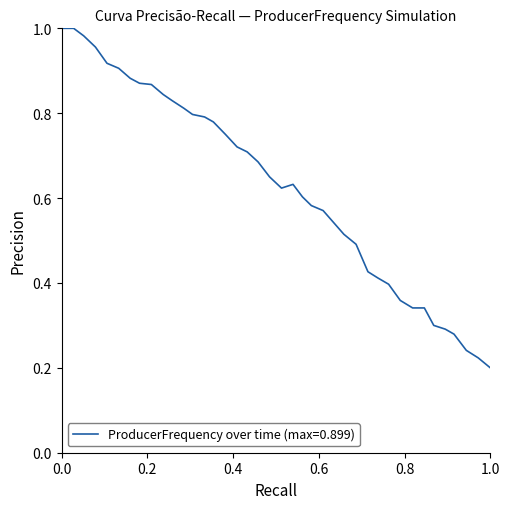

The chart shows a value of 0.2 at 1.0. True or false?

True